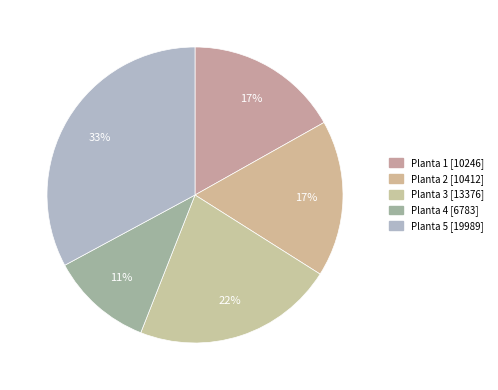

True or false: Planta 5 accounts for 33% of the total.

True